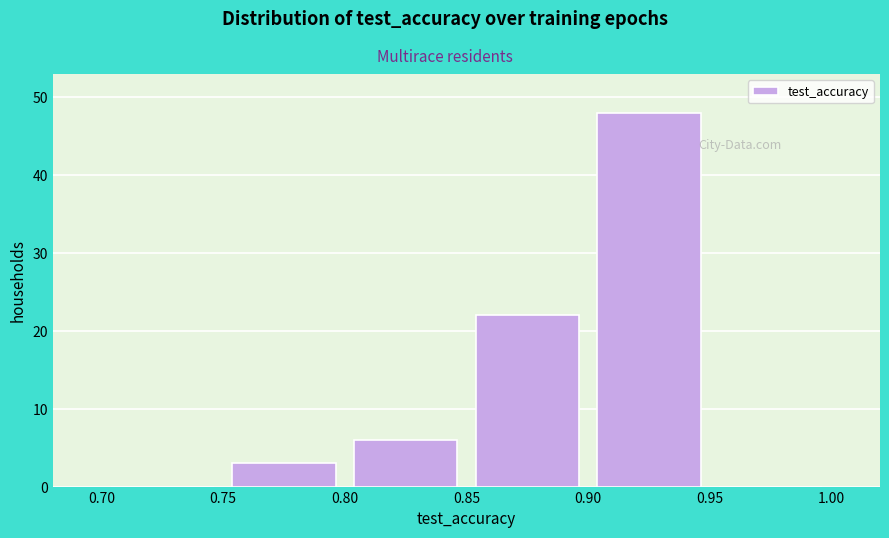

How tall is the bar that spans 0.90 to 0.95 on the x-axis? The values are not printed on the chart, so give them approximately, as read against the axis.

48